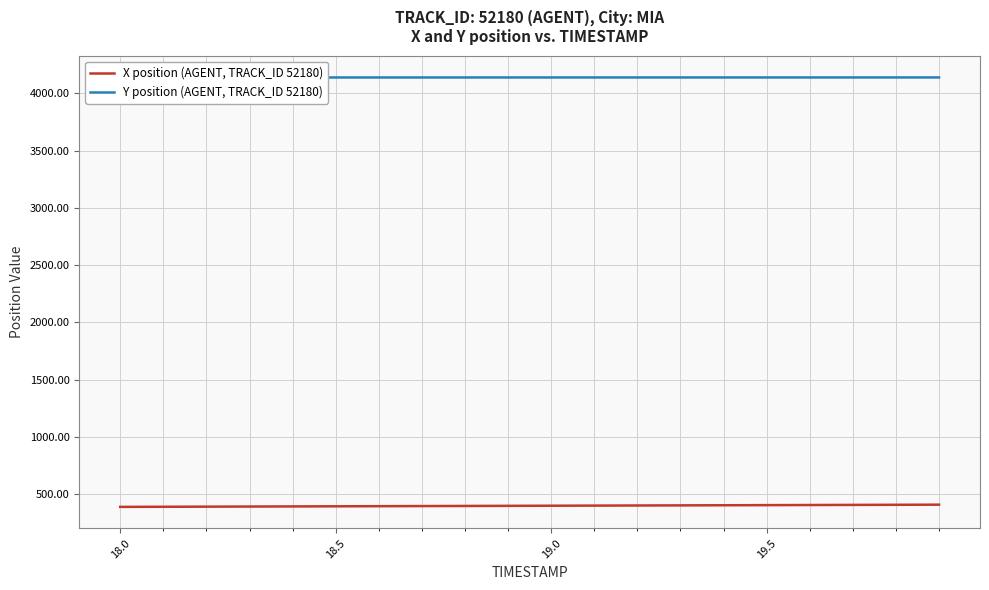

The Y position (AGENT, TRACK_ID 52180) series shows 6601.3 at 14. True or false?

False